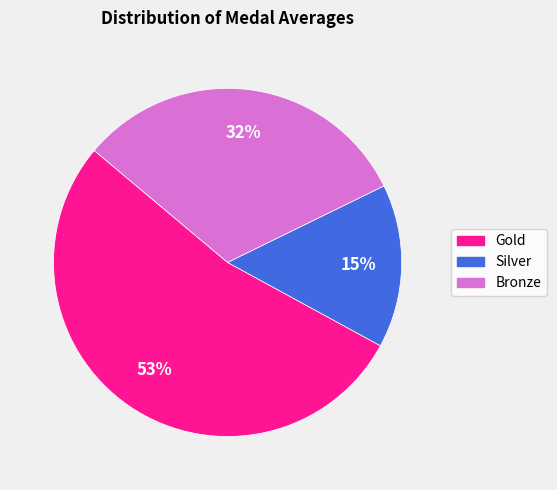

What is the ratio of the value at Silver to the value at Gold?

0.3